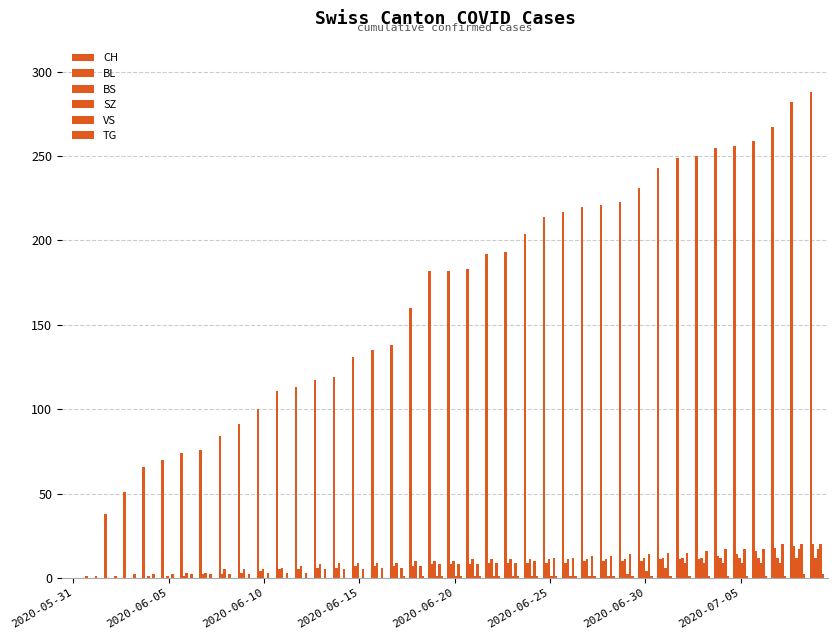

Which series has the largest total across all categories?

CH